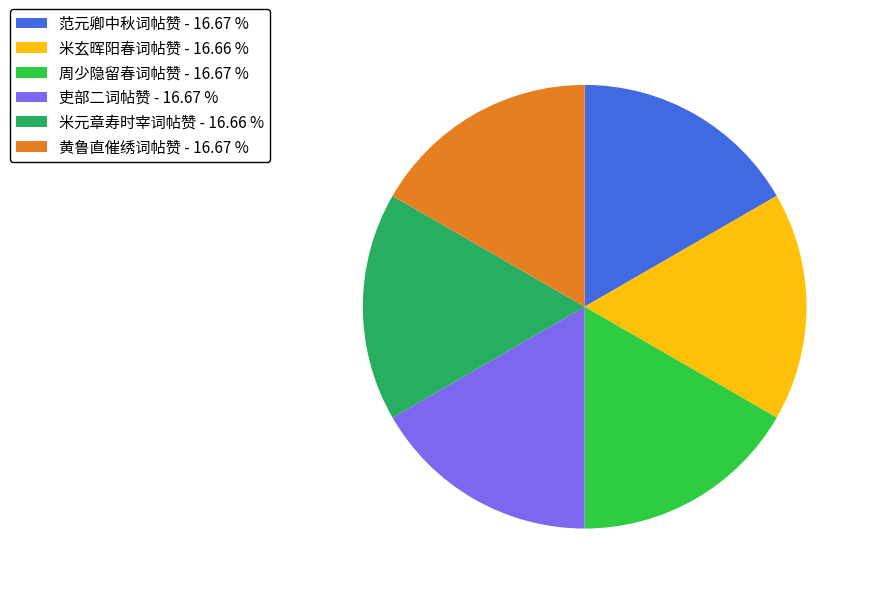

Count the number of slices in the pie.

6